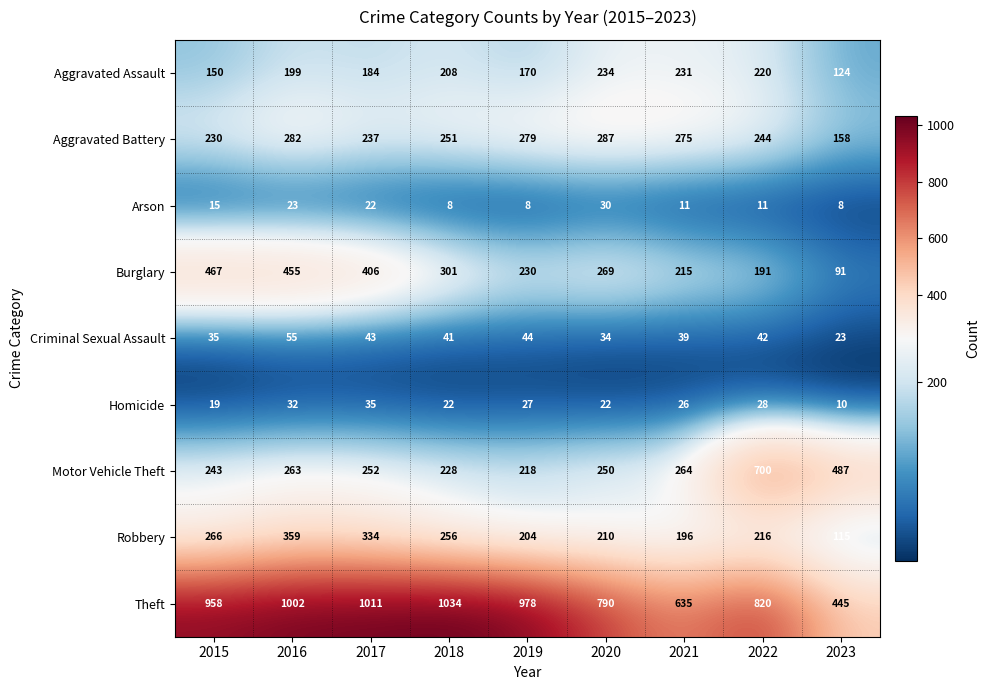

List the series in order of their peak value, highest first.

Theft, Motor Vehicle Theft, Burglary, Robbery, Aggravated Battery, Aggravated Assault, Criminal Sexual Assault, Homicide, Arson